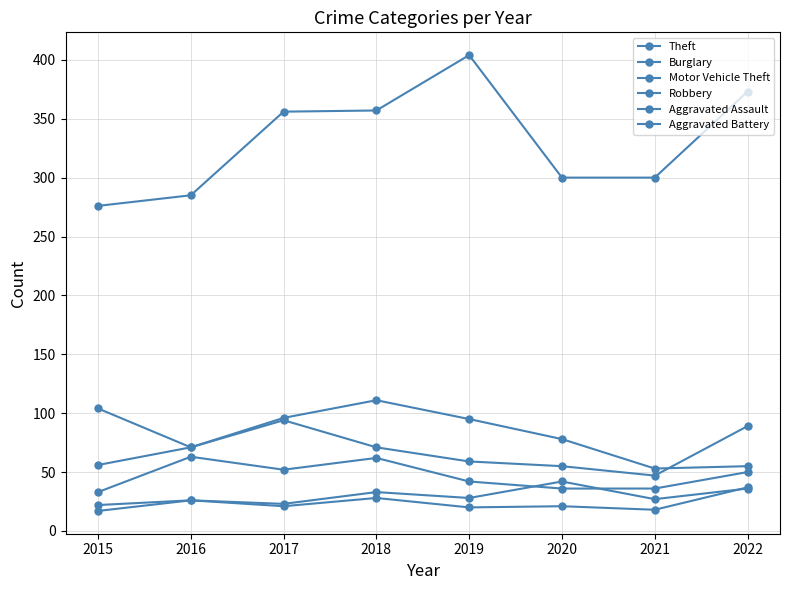

Reading left to right, list all the values displayed in this chart.

Theft: 2015=276	2016=285	2017=356	2018=357	2019=404	2020=300	2021=300	2022=373
Burglary: 2015=104	2016=71	2017=96	2018=111	2019=95	2020=78	2021=53	2022=55
Motor Vehicle Theft: 2015=56	2016=71	2017=94	2018=71	2019=59	2020=55	2021=47	2022=89
Robbery: 2015=33	2016=63	2017=52	2018=62	2019=42	2020=36	2021=36	2022=50
Aggravated Assault: 2015=17	2016=26	2017=23	2018=33	2019=28	2020=42	2021=27	2022=36
Aggravated Battery: 2015=22	2016=26	2017=21	2018=28	2019=20	2020=21	2021=18	2022=37